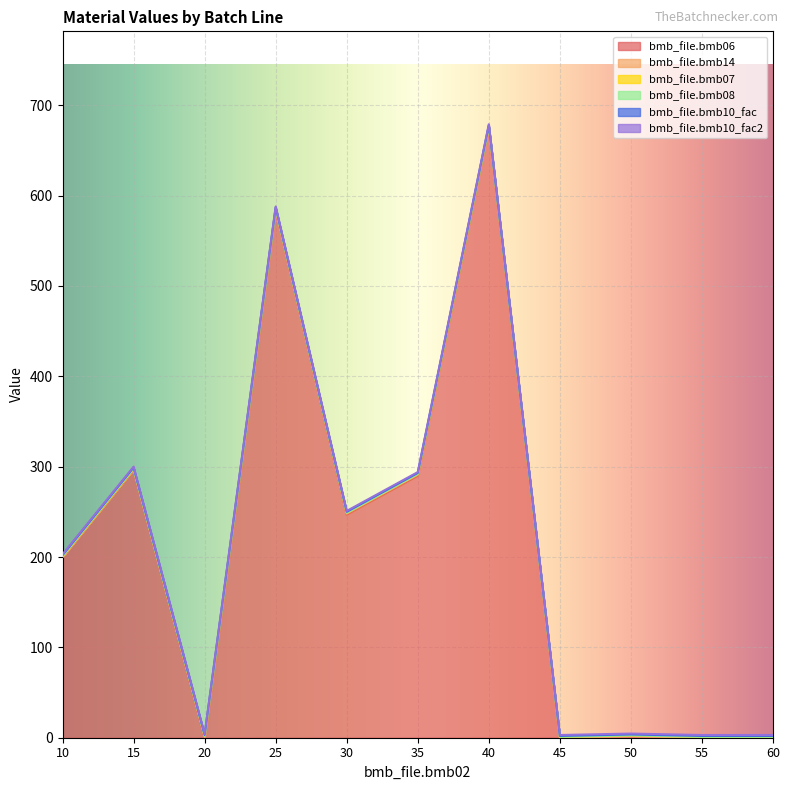

How many data points in bmb_file.bmb14 are above 0?

4